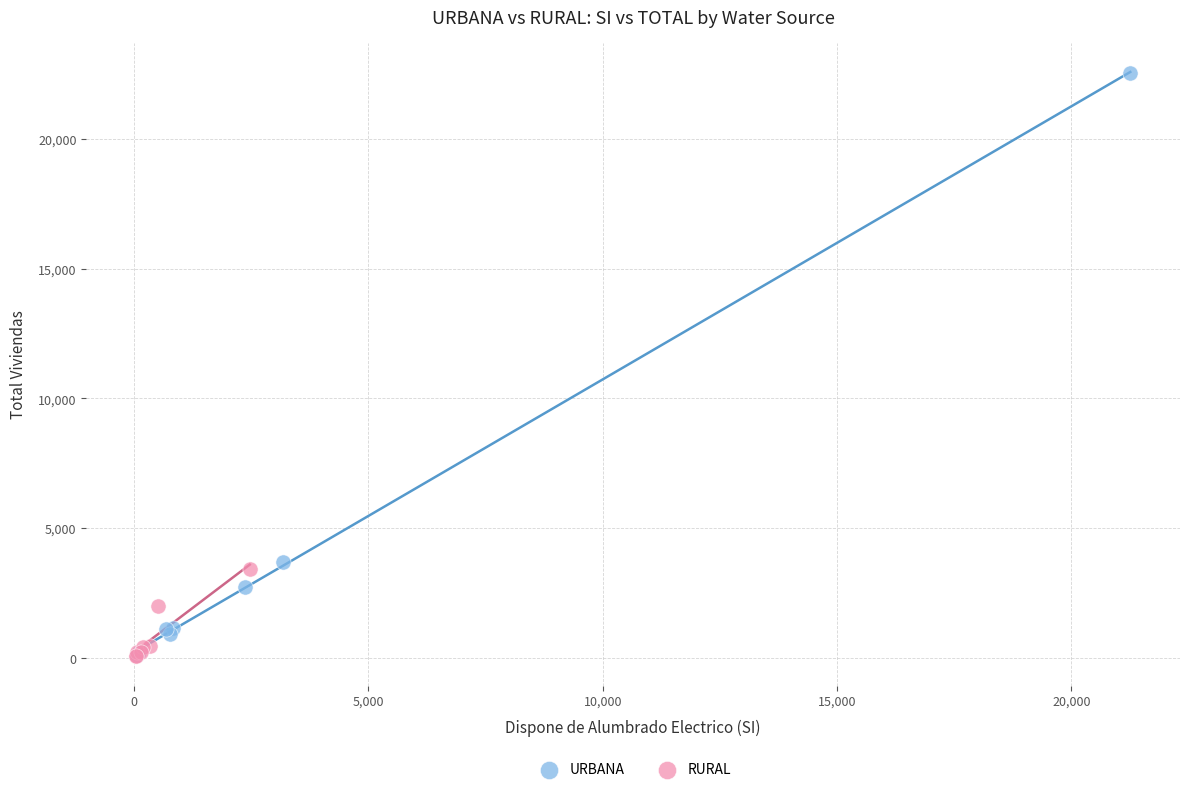

Which series reaches the maximum Y coordinate?

URBANA